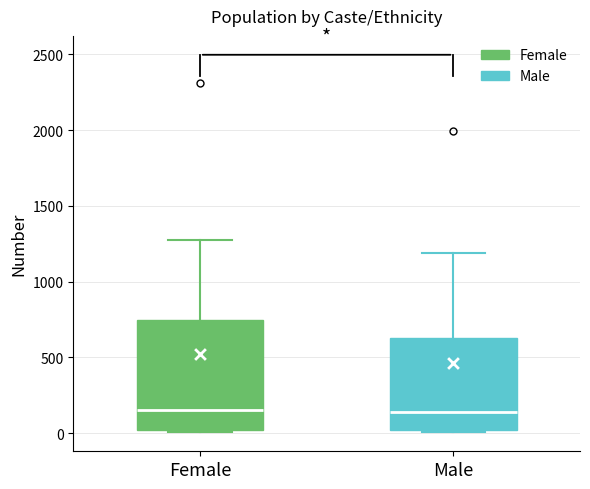

Reading left to right, read every box against the y-axis: the position of its median line, the range the box covers, and the ends of its whiskers. The values are not printed on the chart, so give them approximately, as read against the axis.

Female: median 150, box 0 to 750, whiskers 0 to 1250
Male: median 150, box 0 to 650, whiskers 0 (just below the box's lower edge) to 1200